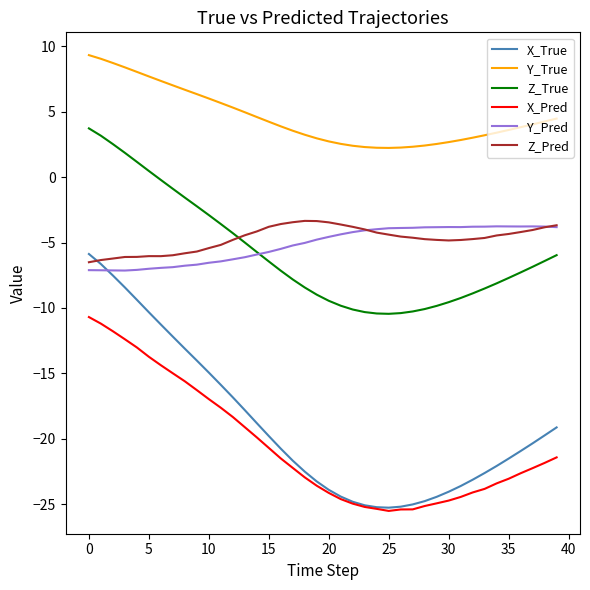

What is the maximum value for Y_Pred?

-3.8